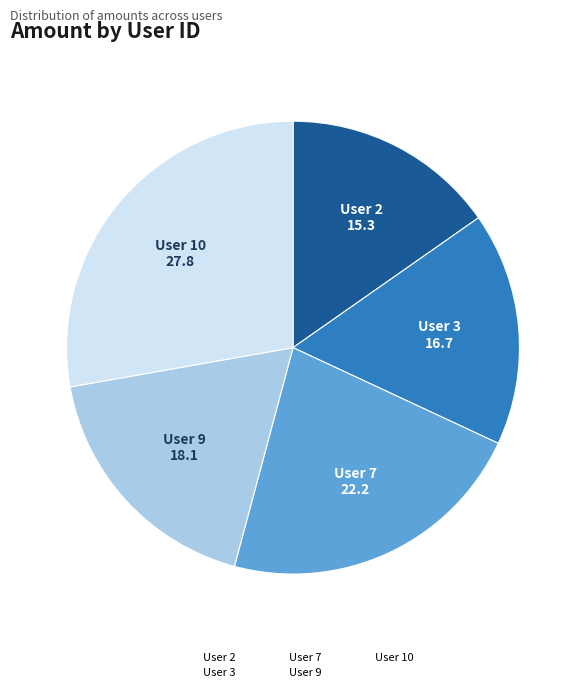

Does any single category account for the majority?

No